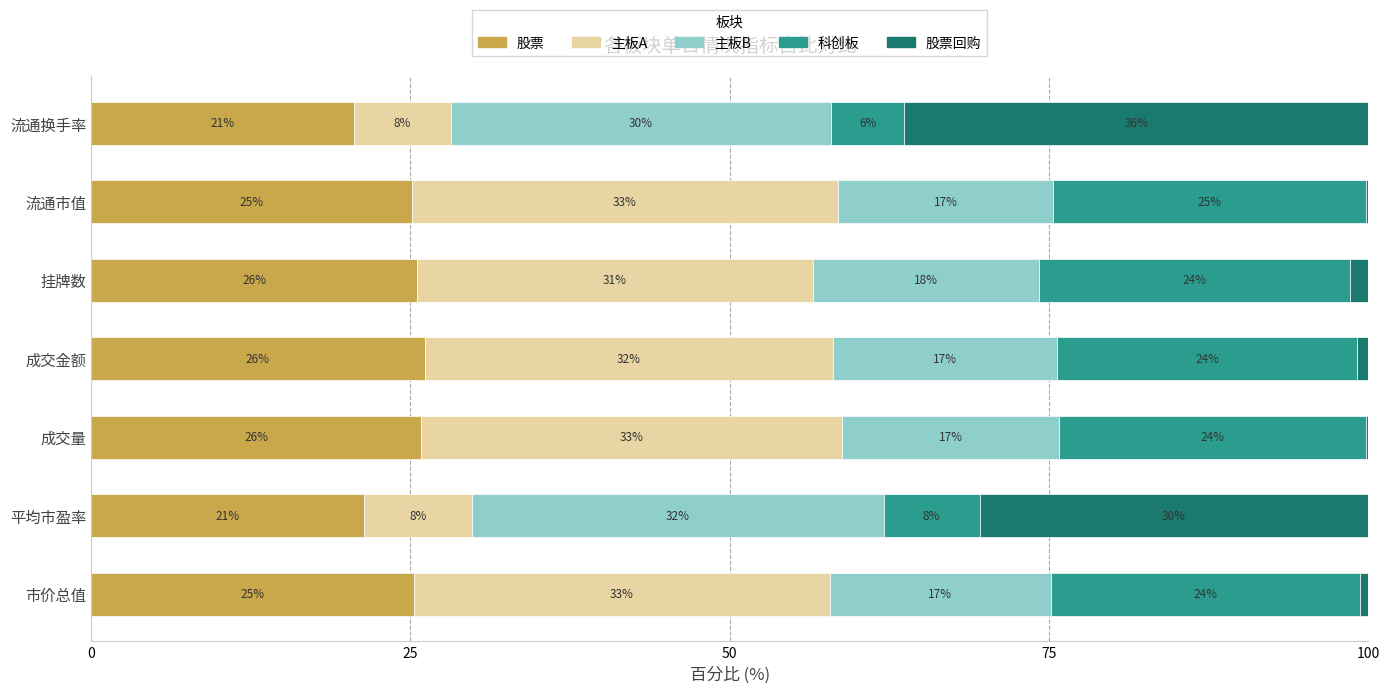

Is it true that 股票 equals 21.4 at 平均市盈率?

True